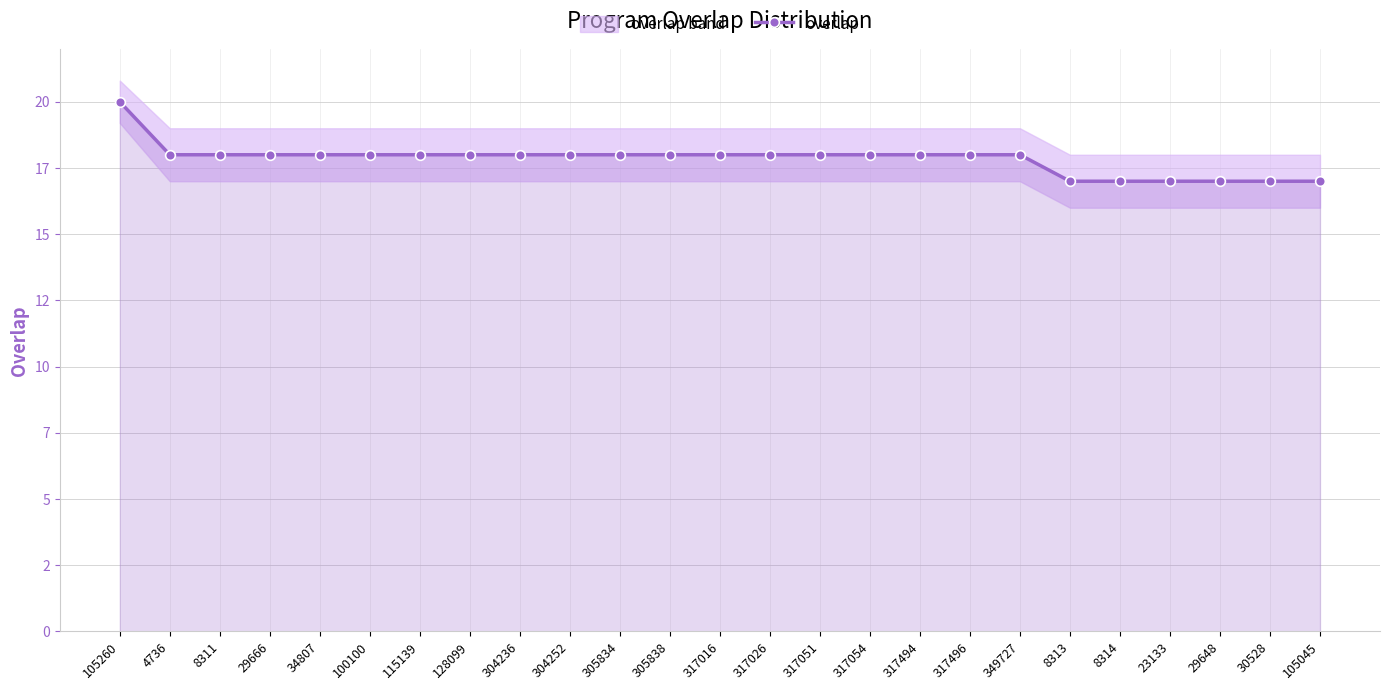

Between 305834 and 4736, which is larger?

305834